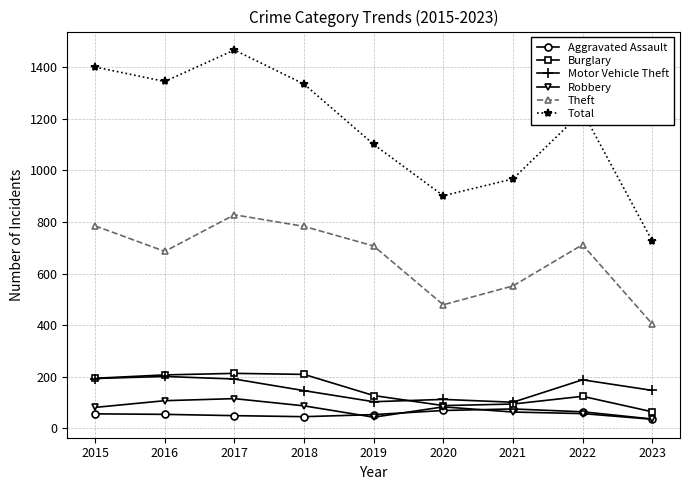

At which category does Theft reach its first local valley?

2016